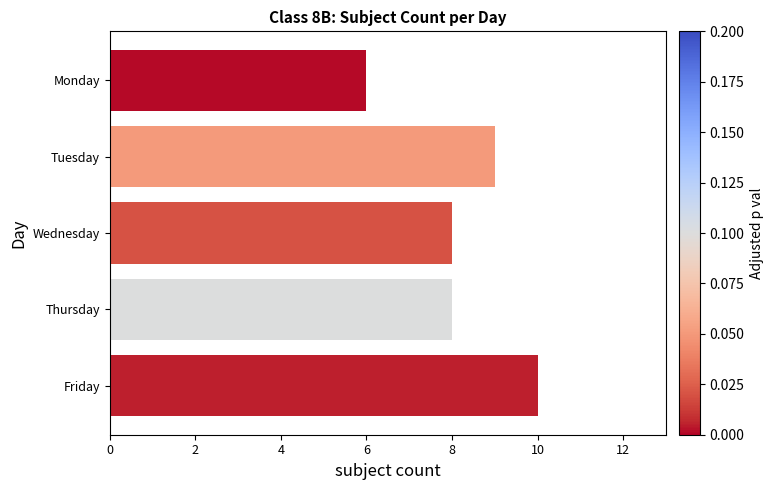

What is the ratio of the value at Tuesday to the value at Friday?

0.9